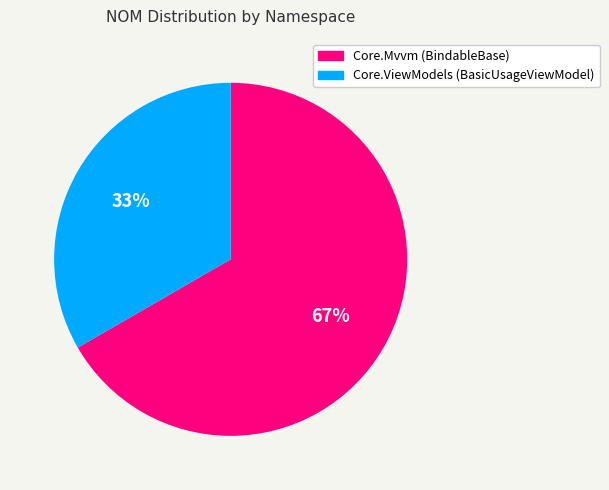

To the nearest percent, what is the average slice percentage?

50%